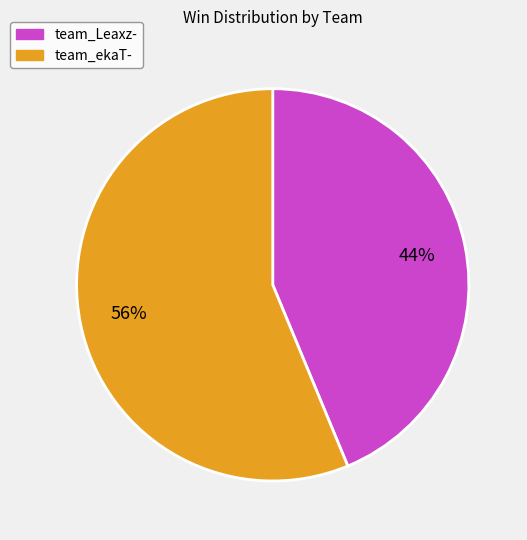

The team_Leaxz- slice represents 38% of the pie. True or false?

False